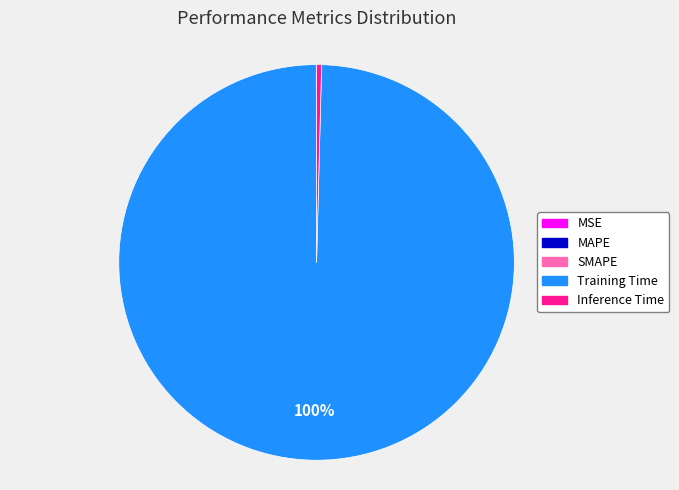

Which category has the biggest portion of the pie?

Training Time